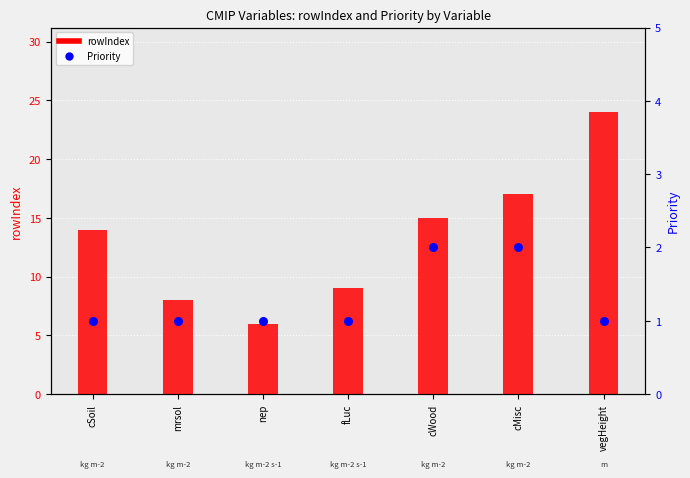

At which category is the sum across all series the highest?

vegHeight